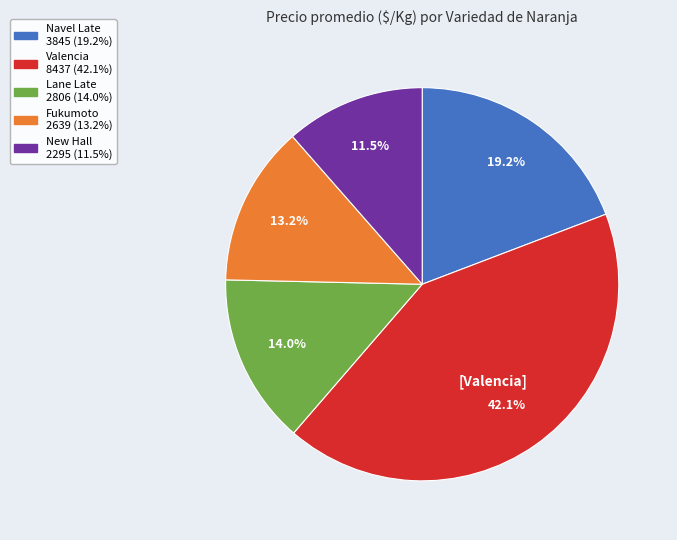

Is there any slice that represents more than half of the pie?

No